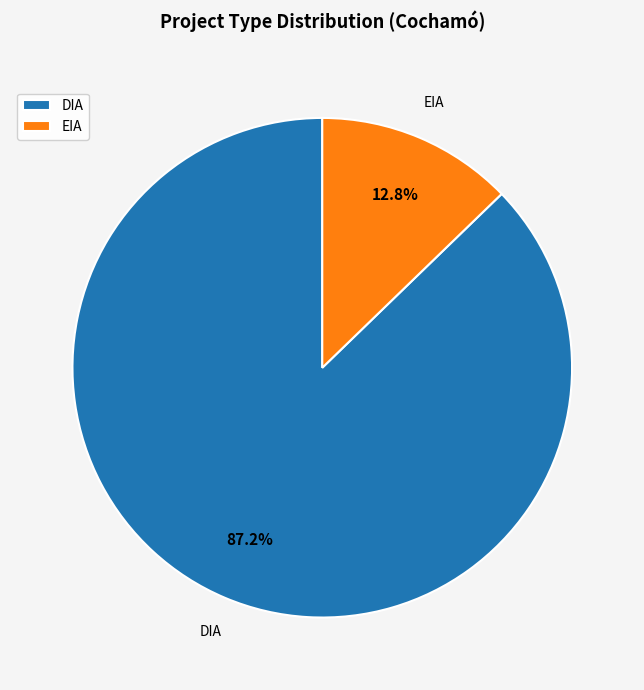

What is the largest slice in the pie chart?

DIA